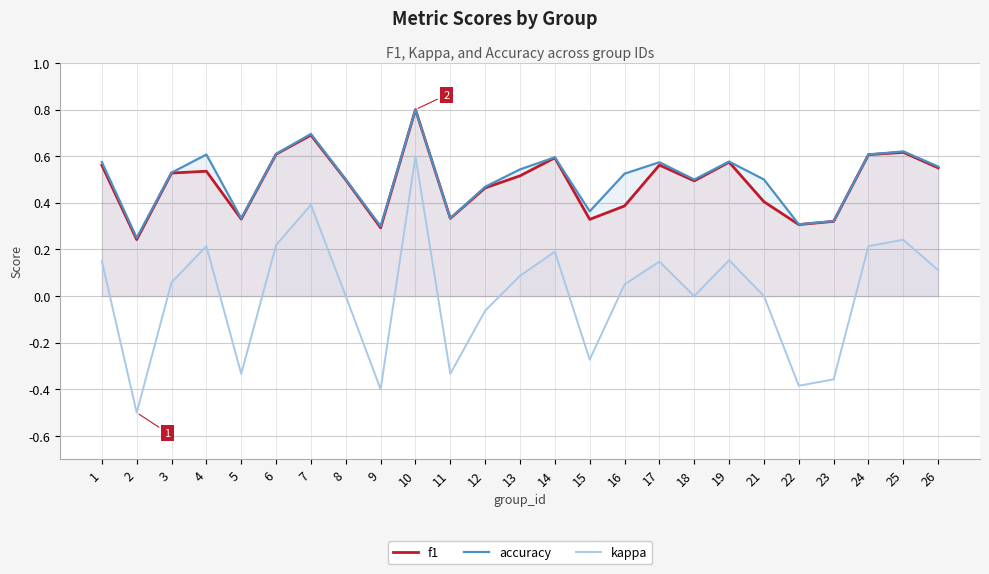

Between 1 and 26, which is larger?

1